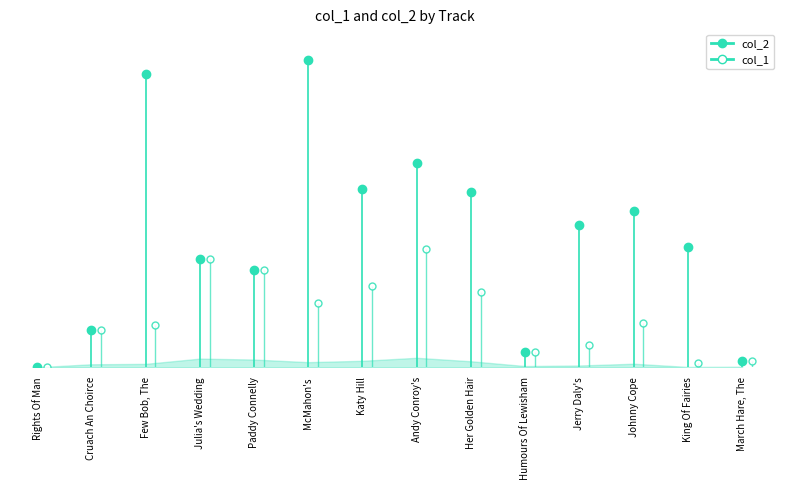

Does the chart have visible grid lines?

No